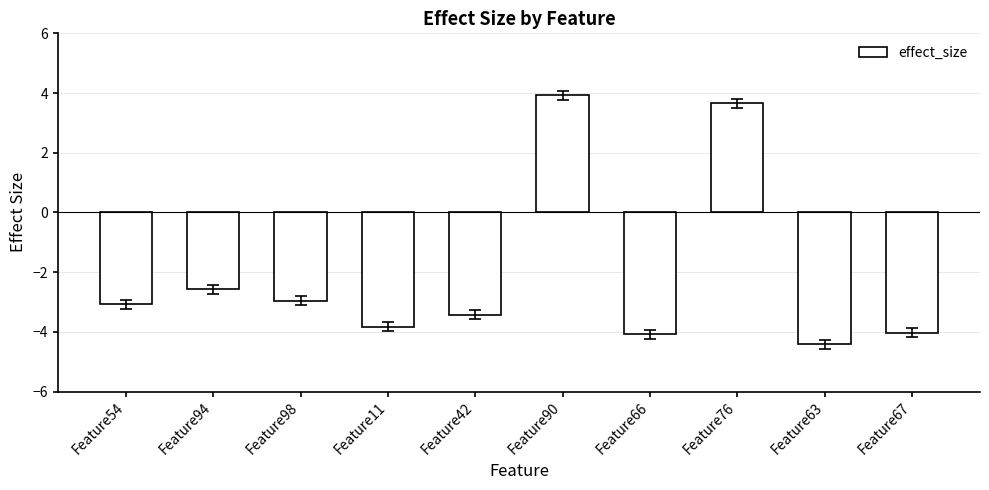

Count the number of data series in this chart.

1